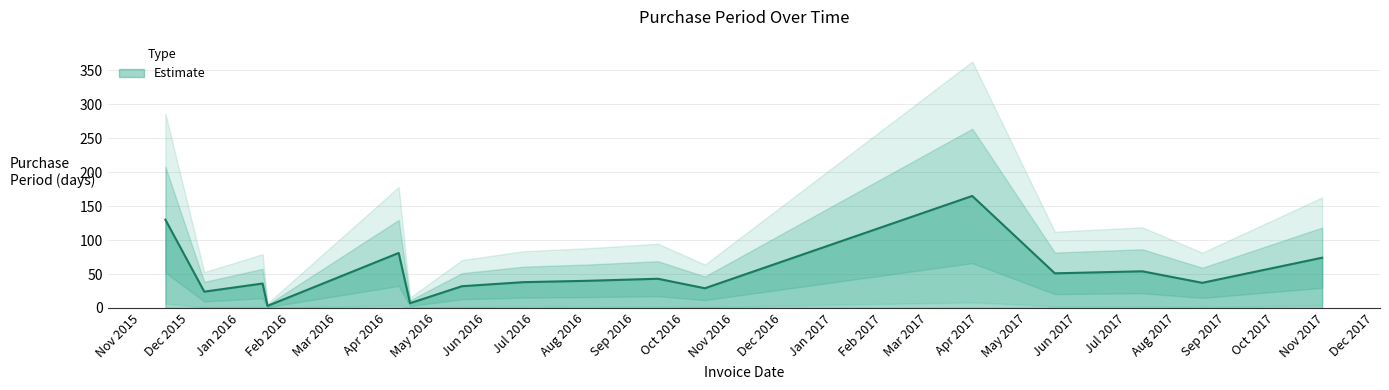

What is the change in value from 2017-03-28 to 2017-05-18?

-114